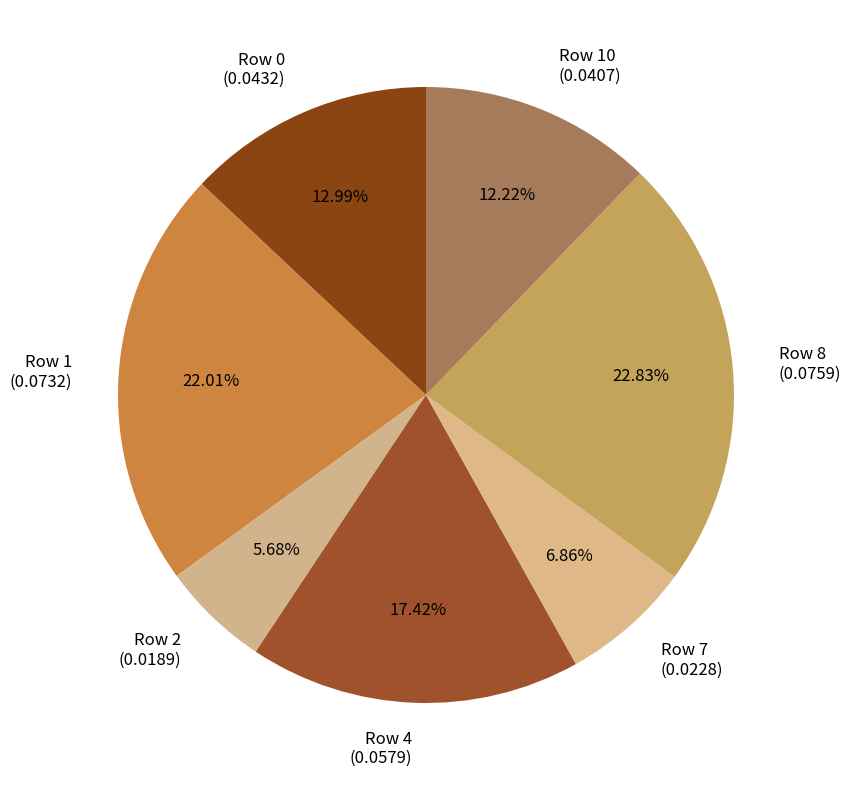

To the nearest percent, what is the difference between the largest and smallest slice percentages?

17%